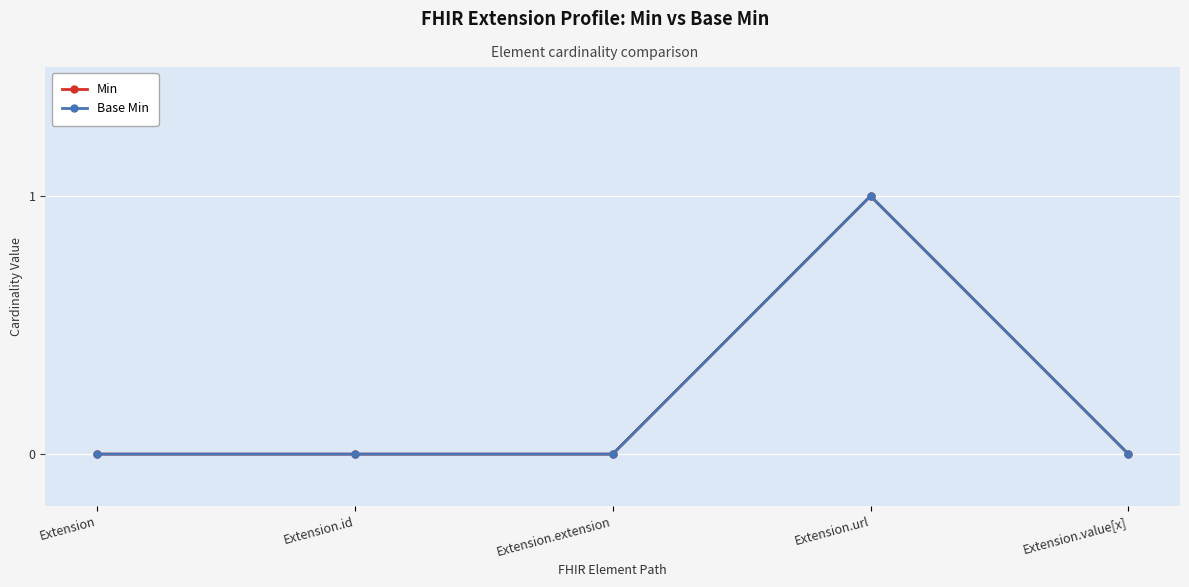

What is the total value across all series at Extension.url?

2